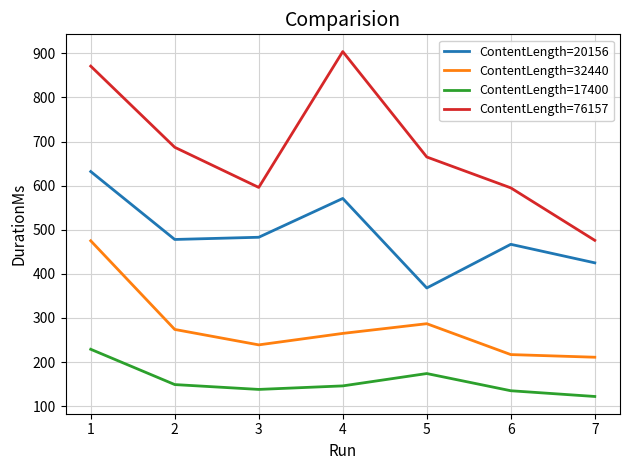

What is the average value of the ContentLength=20156 series?

489